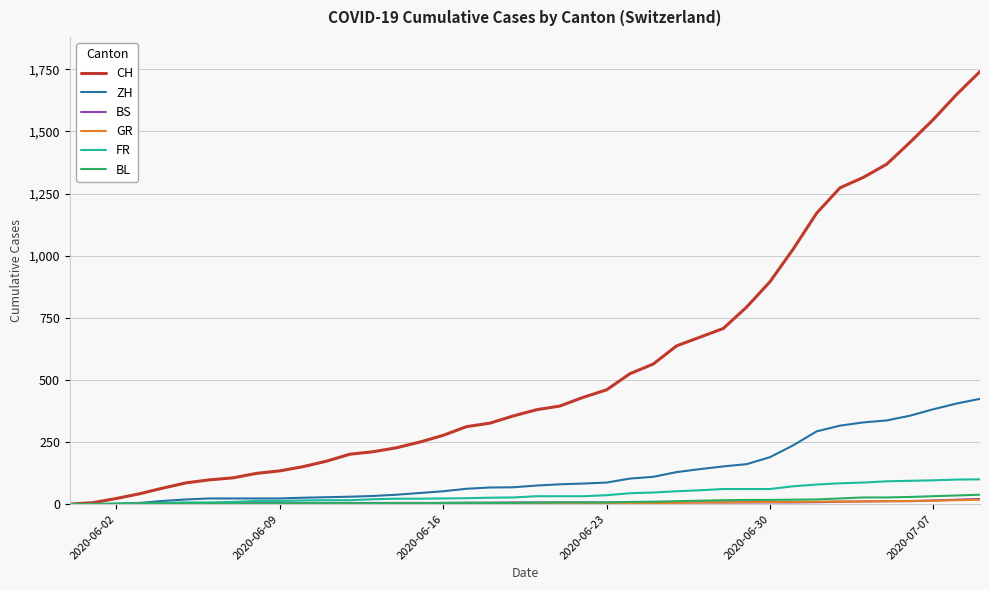

What is the greatest value displayed?

1741